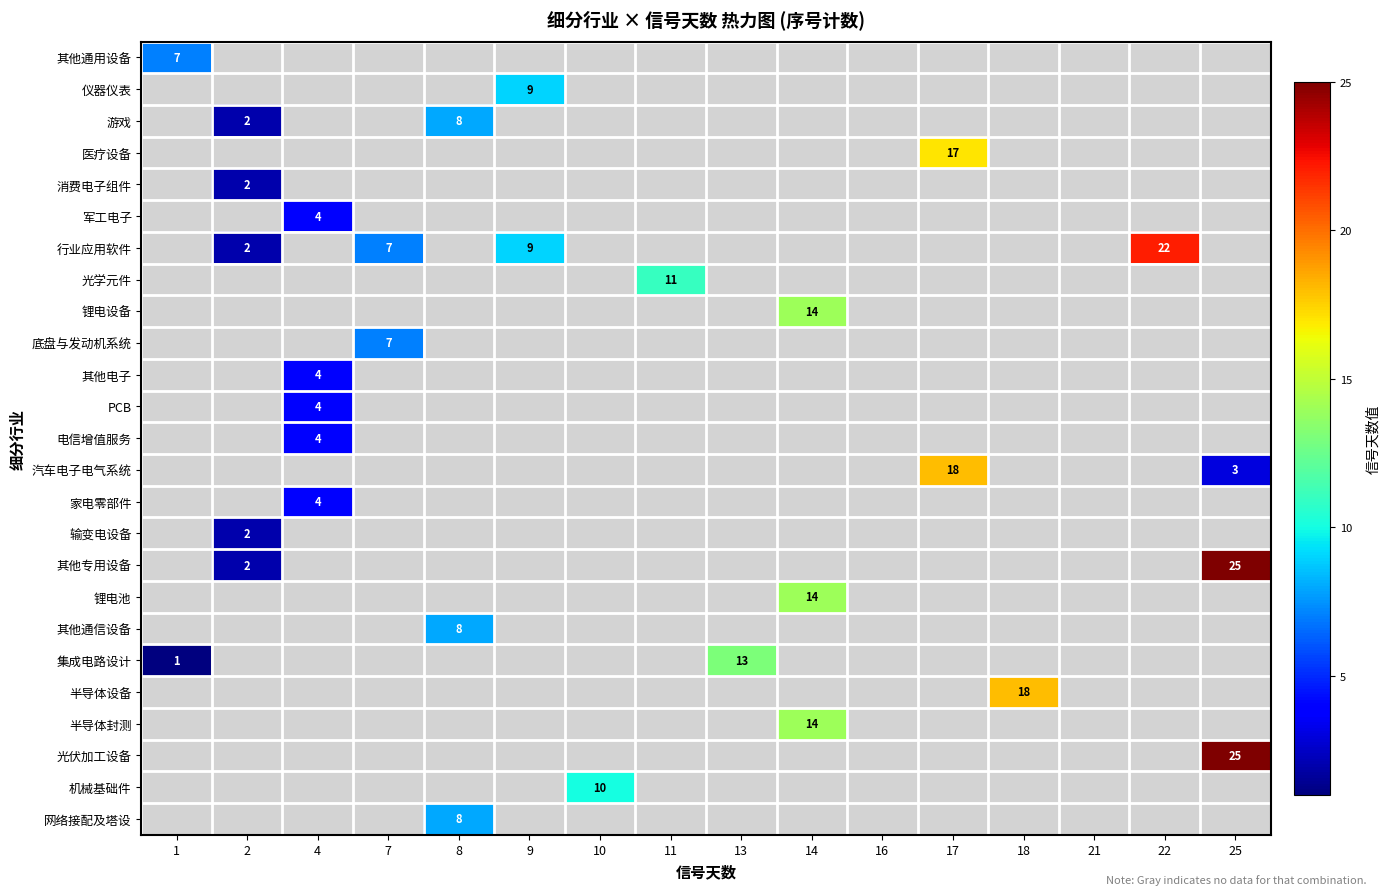

Which has a higher value, 9 or 13?

13